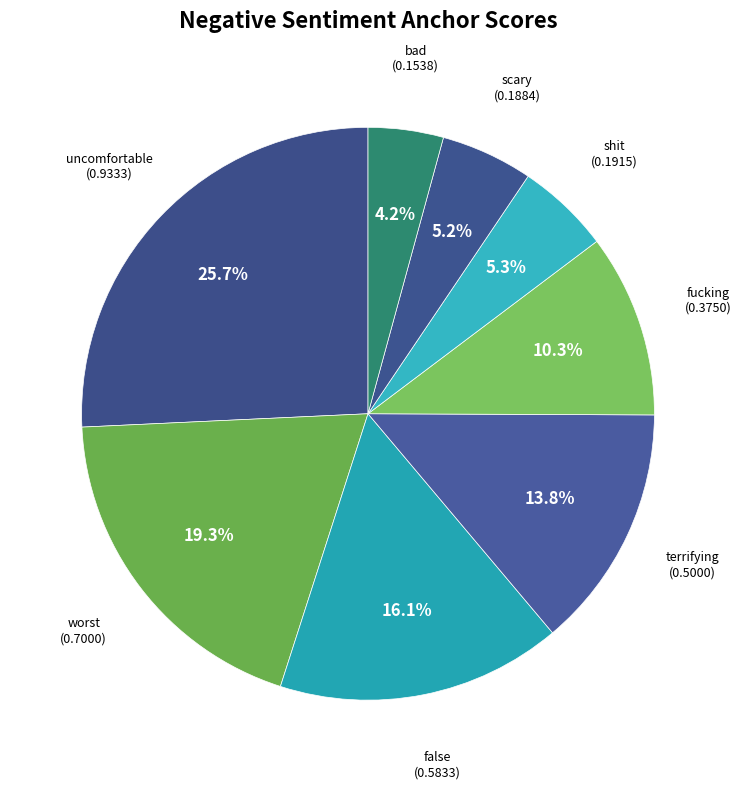

Which category has the biggest portion of the pie?

uncomfortable